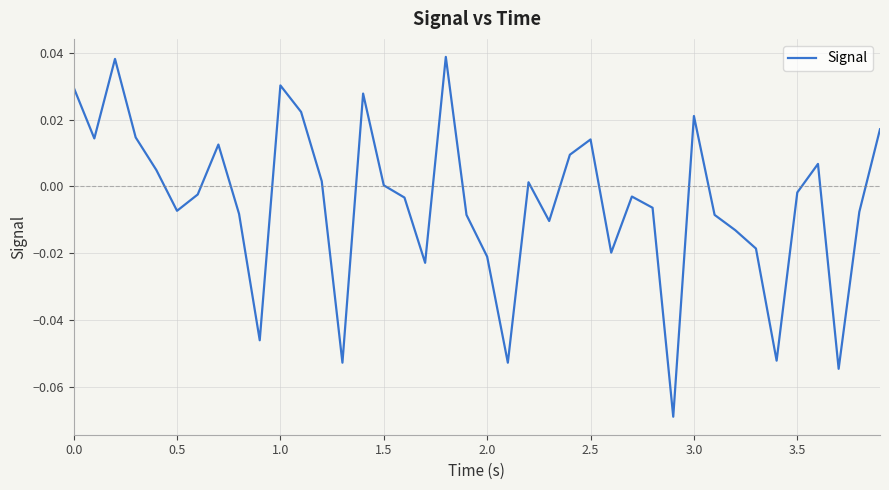

What is the difference between the maximum and minimum values?

0.1